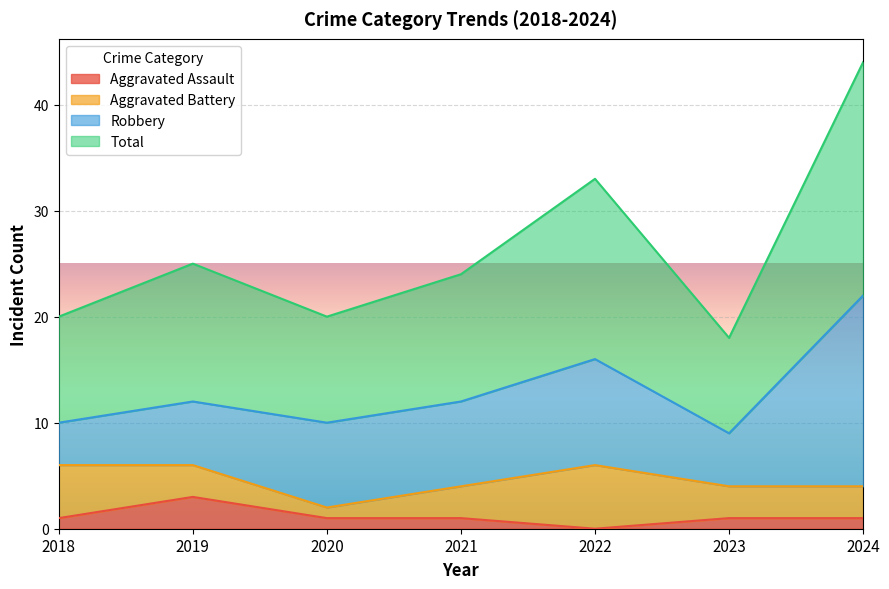

At which label does Aggravated Assault reach its minimum?

2022